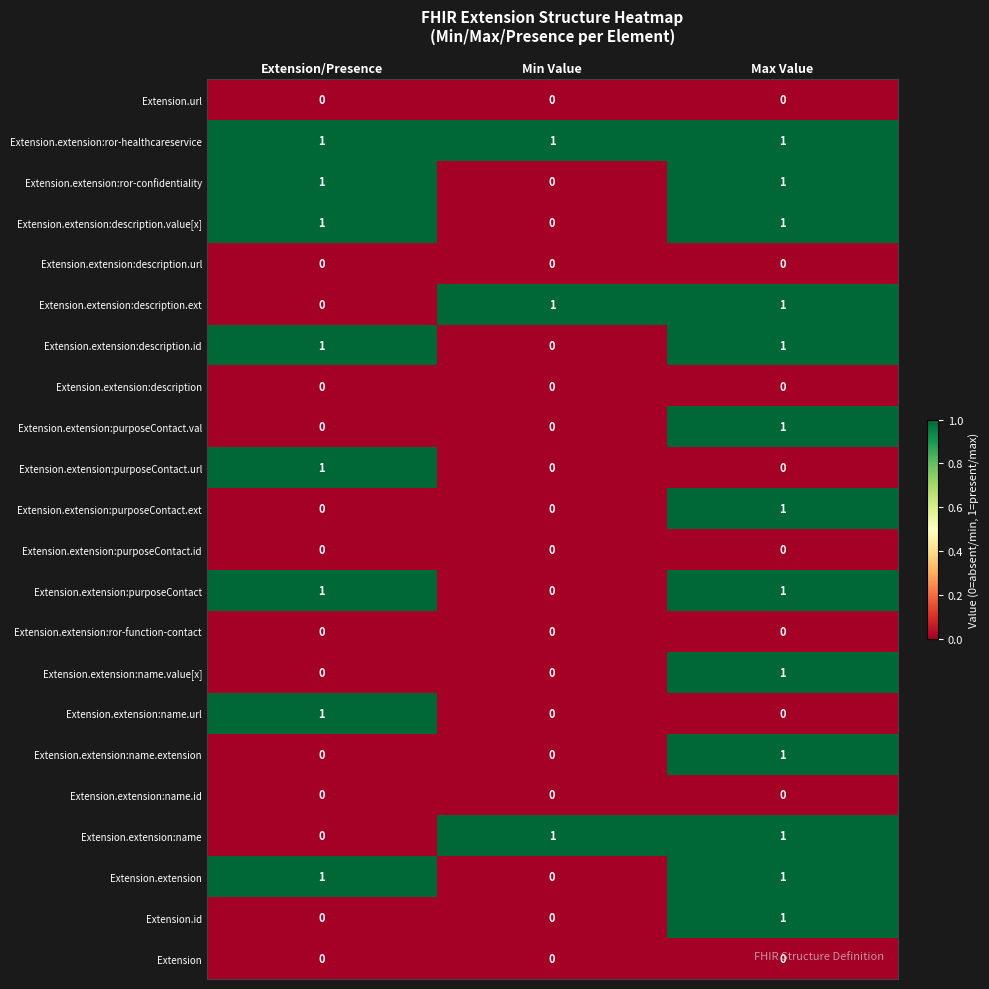

At how many categories does at least one series exceed 0?

3